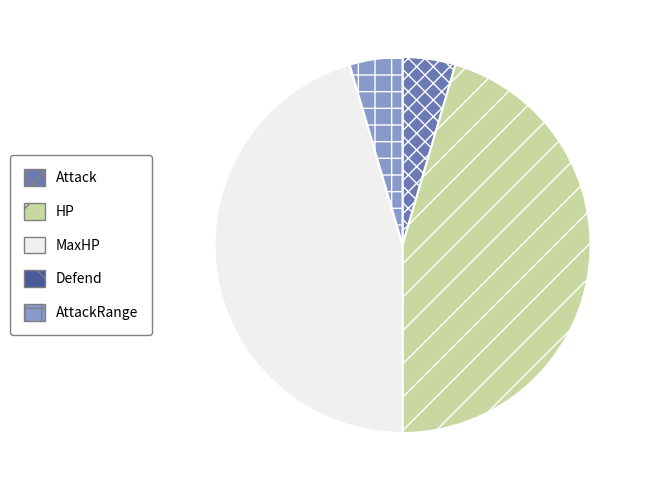

Is there a majority slice in this chart?

No